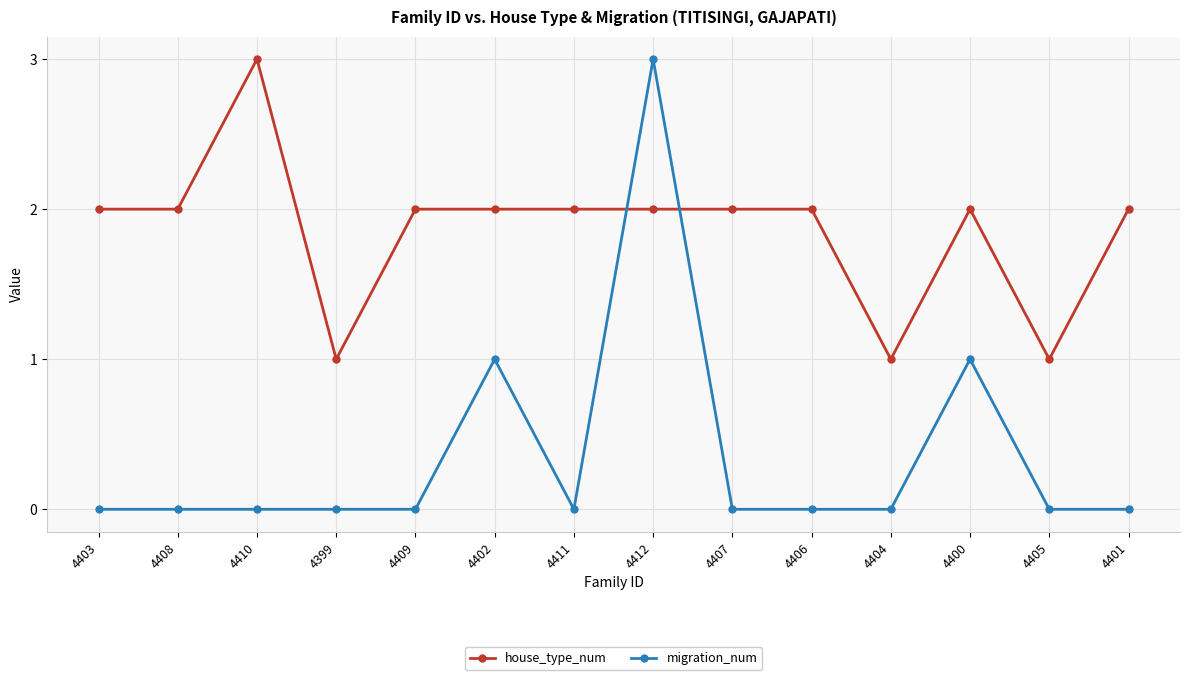

True or false: migration_num has a value of 1 at 4403.

False